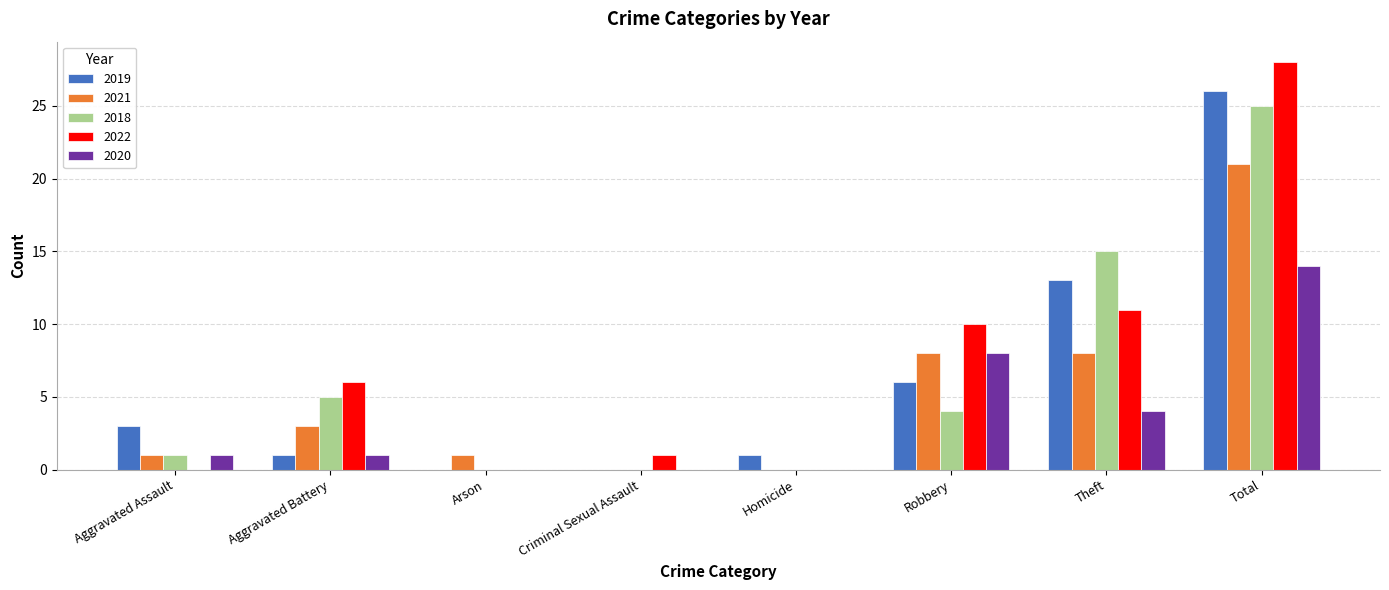

How many series are shown in this chart?

5